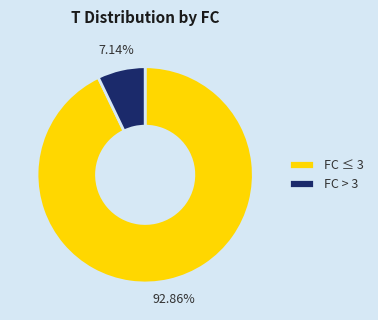

Approximately how many times larger is the value at FC ≤ 3 compared to FC > 3?

13.0